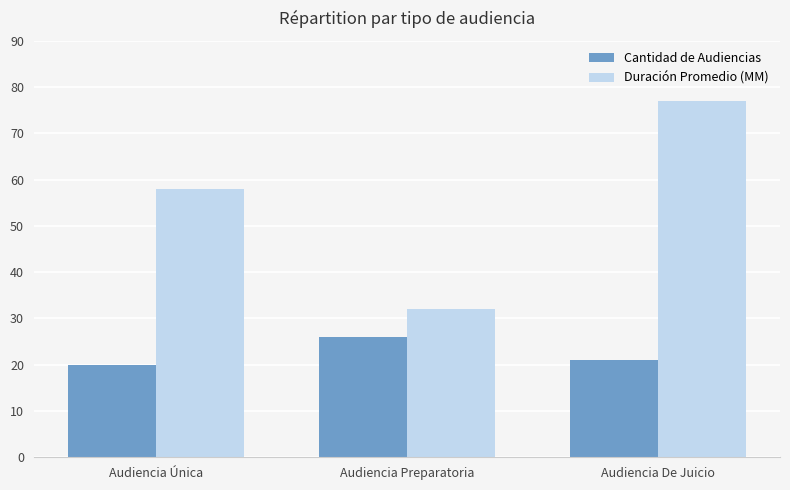

Which series changed the most between Audiencia Preparatoria and Audiencia De Juicio?

Duración Promedio (MM)